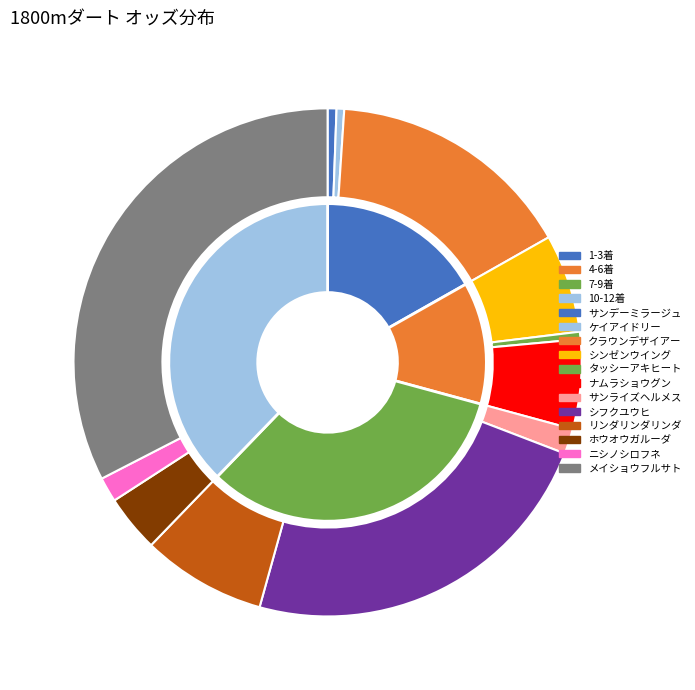

How many slices are in this pie chart?

12